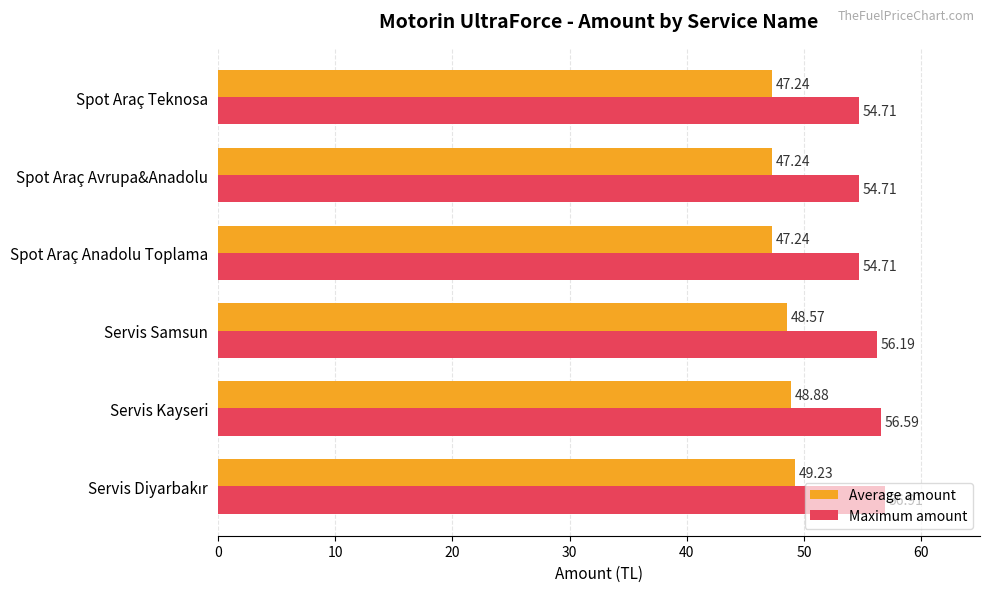

How many categories are shown in the chart?

6